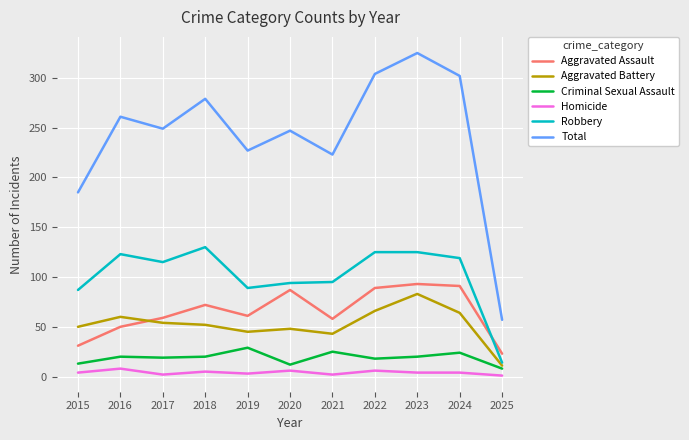

Does the chart display data point markers on the line(s)?

No